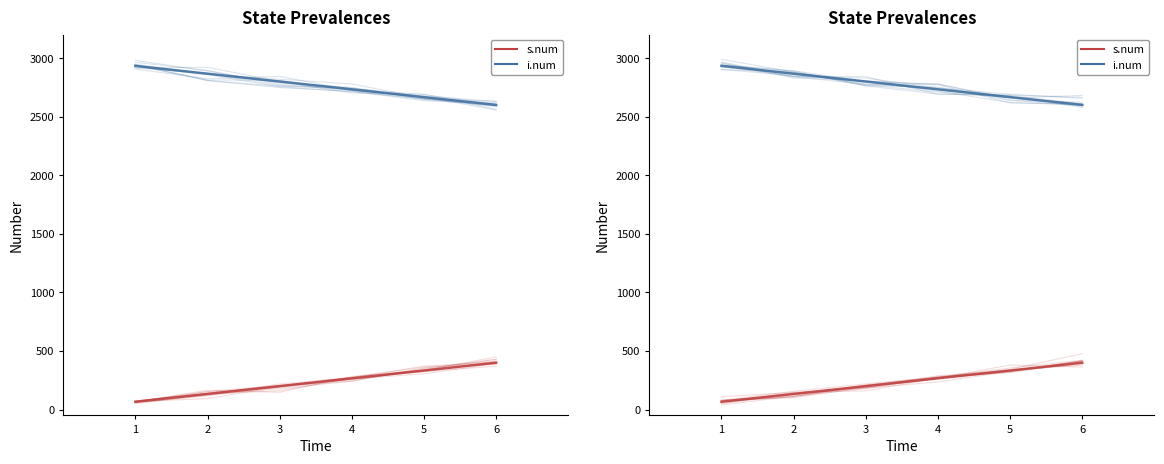

Reading left to right, extract all data points from this chart.

i.num: 2957.1	2839.4	2842.1	2691.3	2684.3	2665.7
s.num: 79.2	116.2	178.6	276.3	328.9	414.3